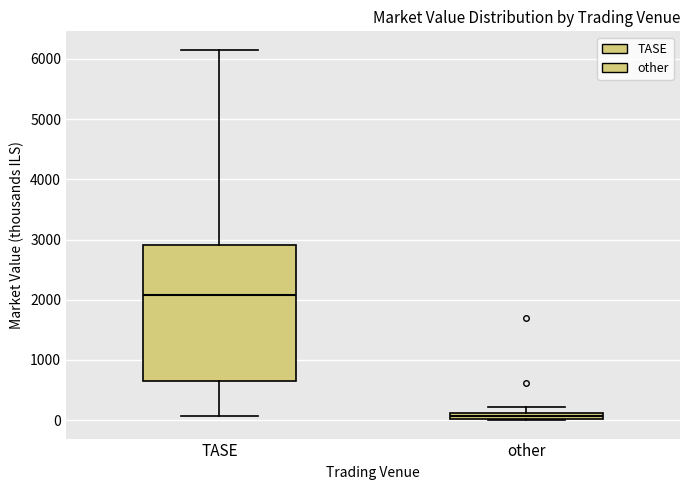

Where is the lower edge of the box for other on the y-axis? The values are not printed on the chart, so give them approximately, as read against the axis.

0